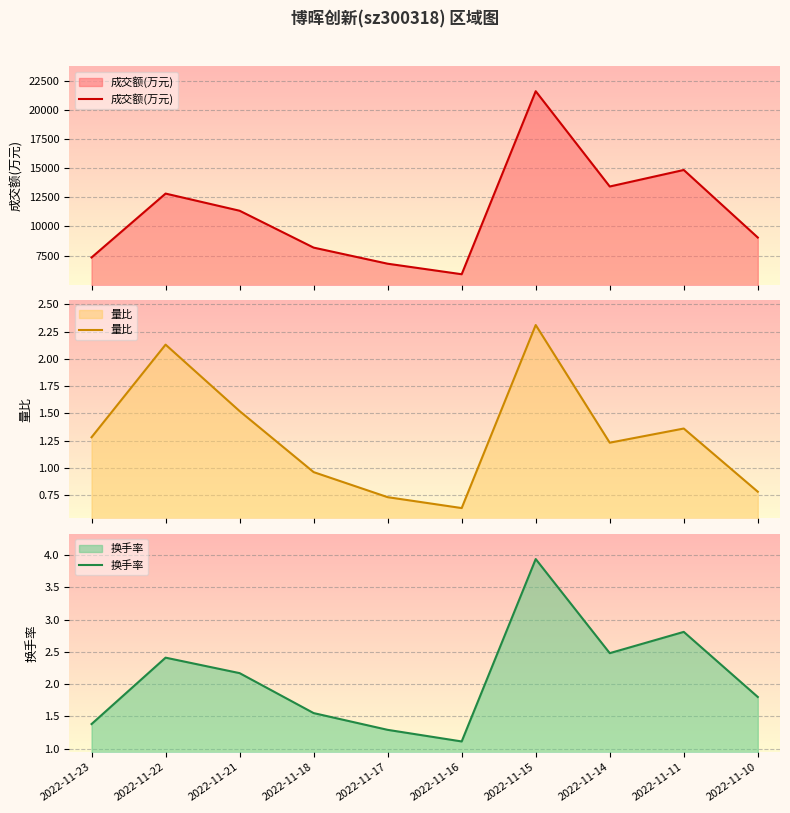

True or false: 成交额(万元) and 量比 cross at least once.

False